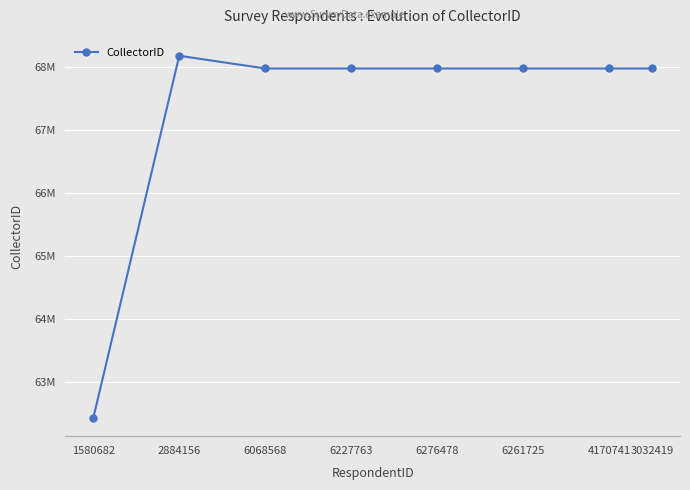

Does the chart have visible grid lines?

Yes